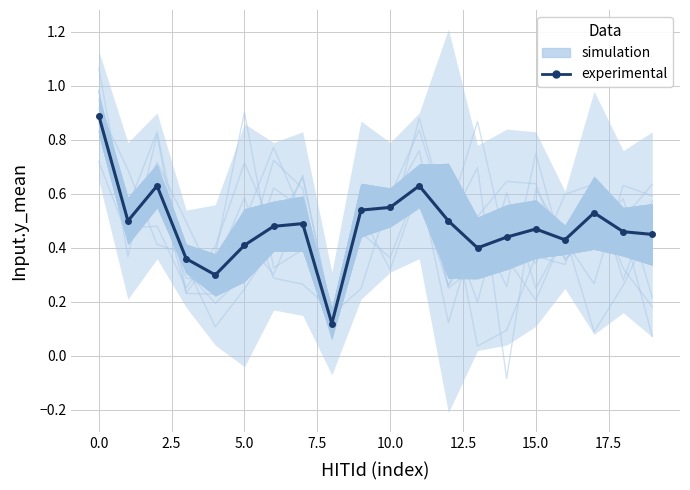

What is the average value?

0.5